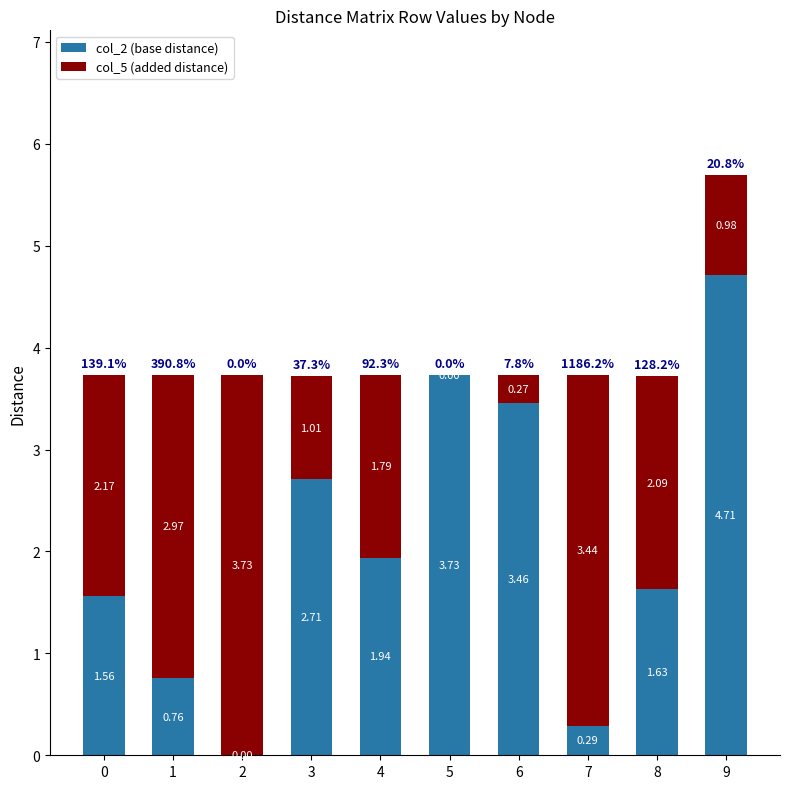

At which category is the sum across all series the highest?

9